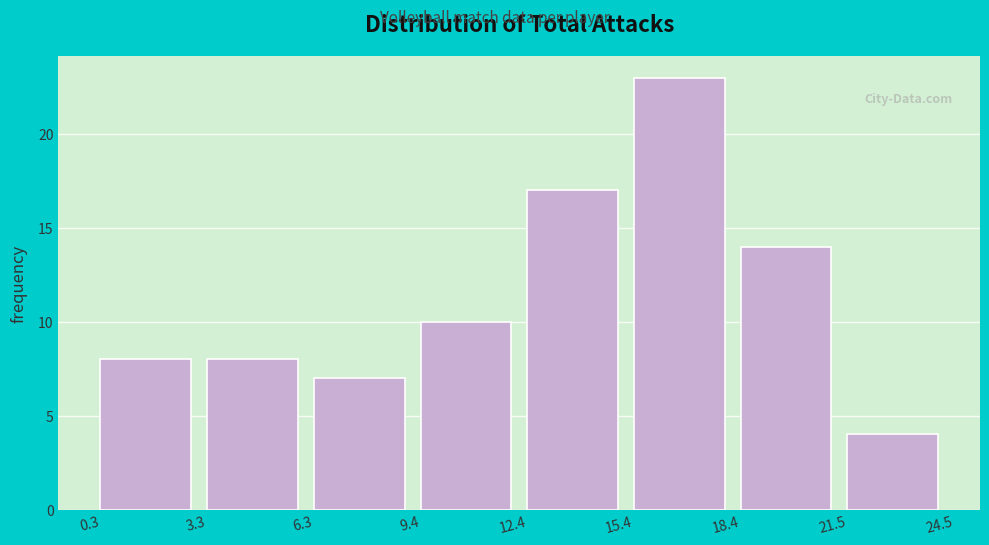

Over which range of the x-axis is the bar tallest?

15.4 to 18.4